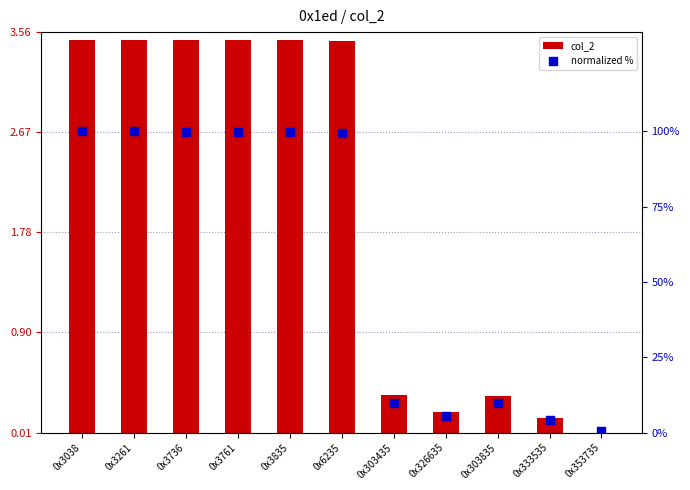

Which series has the largest total across all categories?

col_2